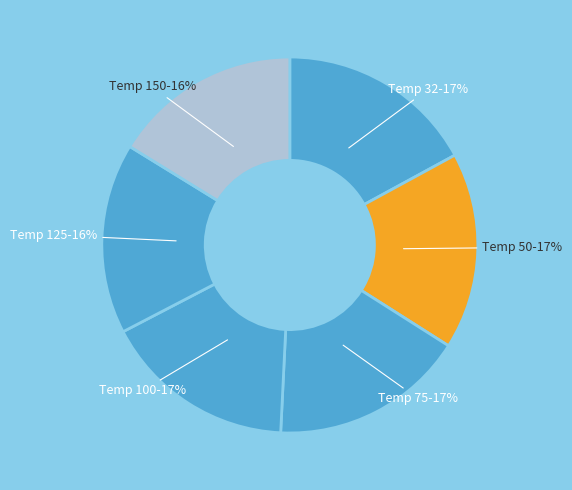

How many slices are in this pie chart?

6